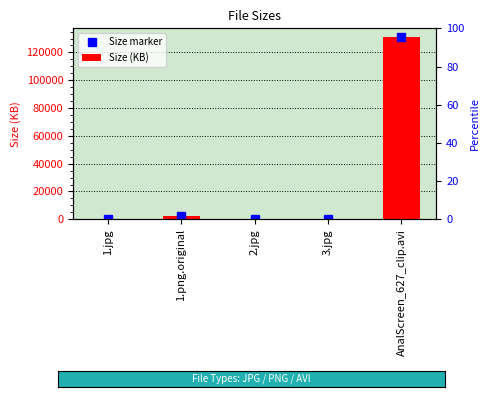

At which category does the chart reach its peak across all series?

AnalScreen_627_clip.avi